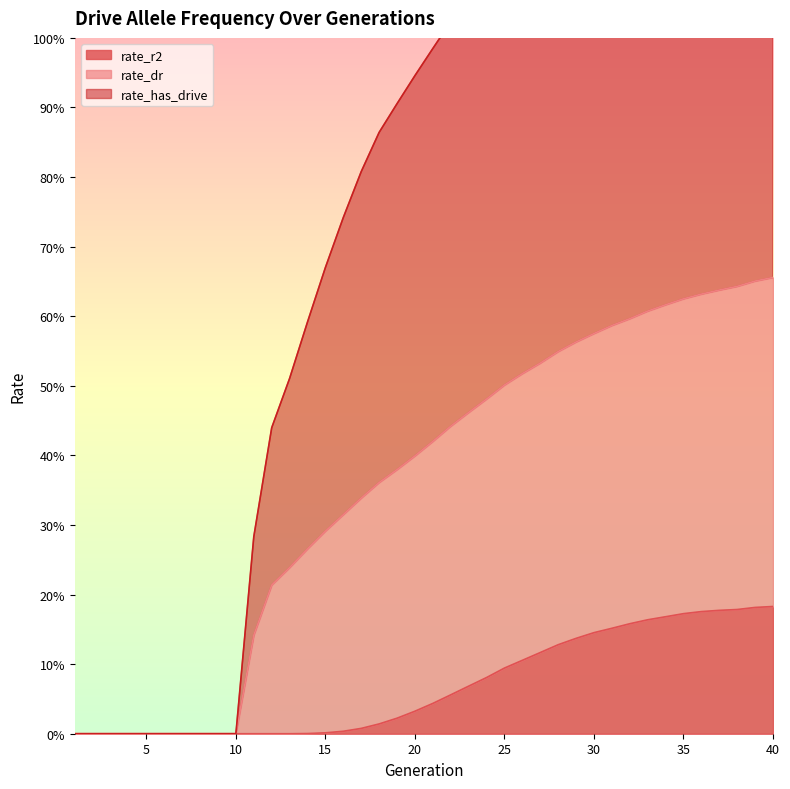

Is it true that rate_r2 equals 0.2 at 27?

False